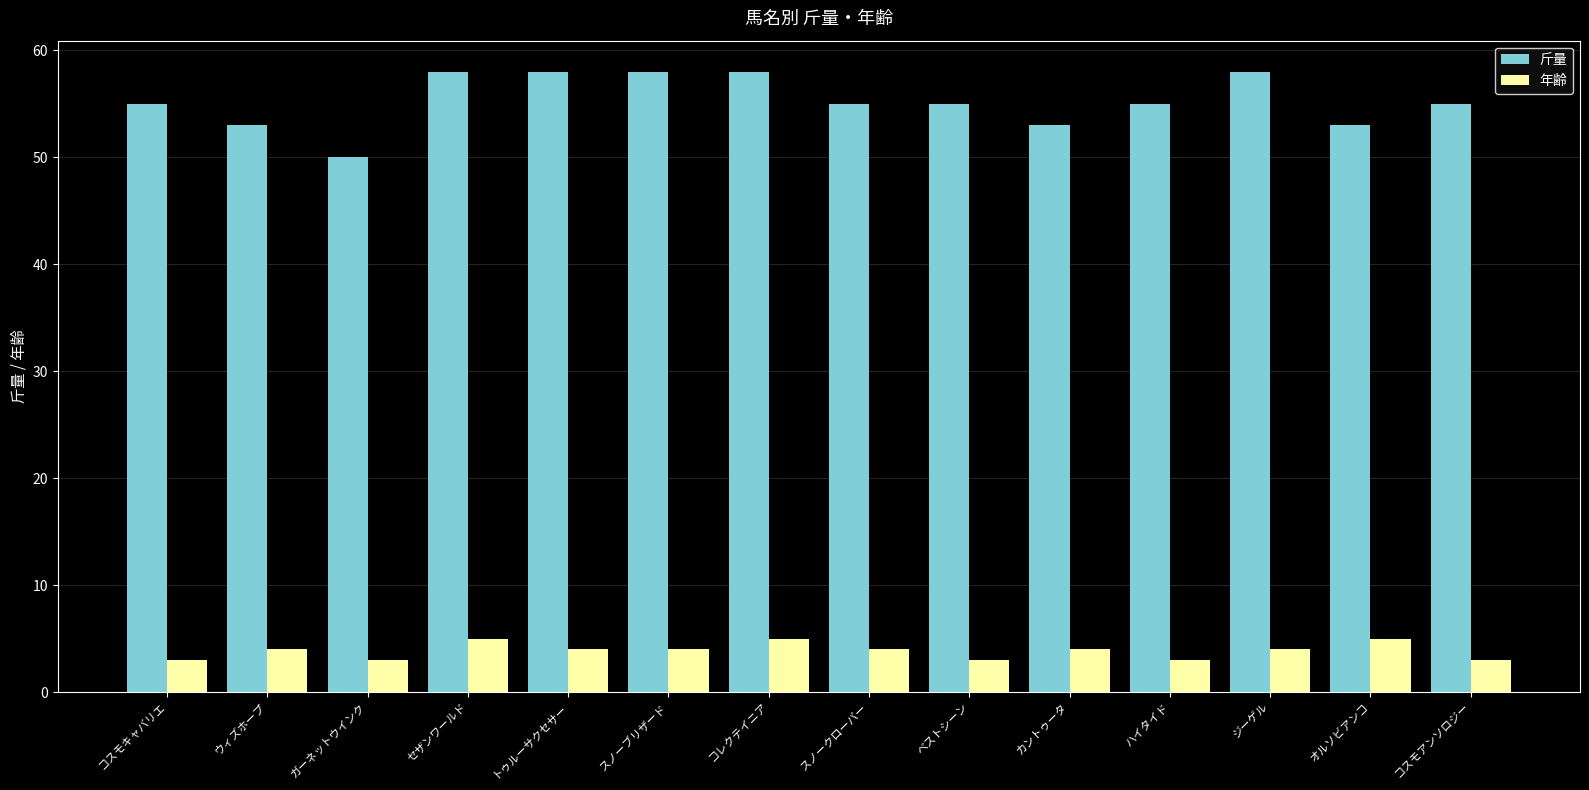

Is it true that 斤量 equals 20 at ウィズホープ?

False